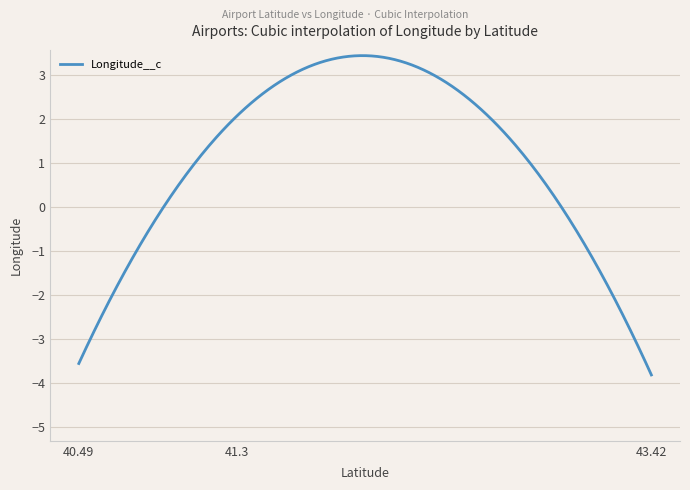

What is the difference between the maximum and minimum values?

7.3